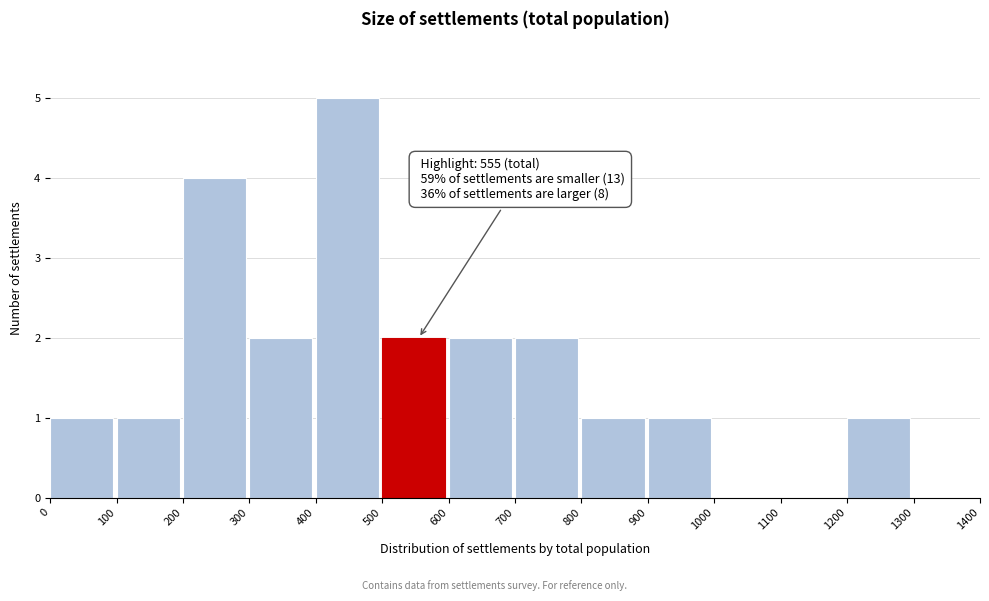

Over which range of the x-axis is the bar tallest?

400 to 500